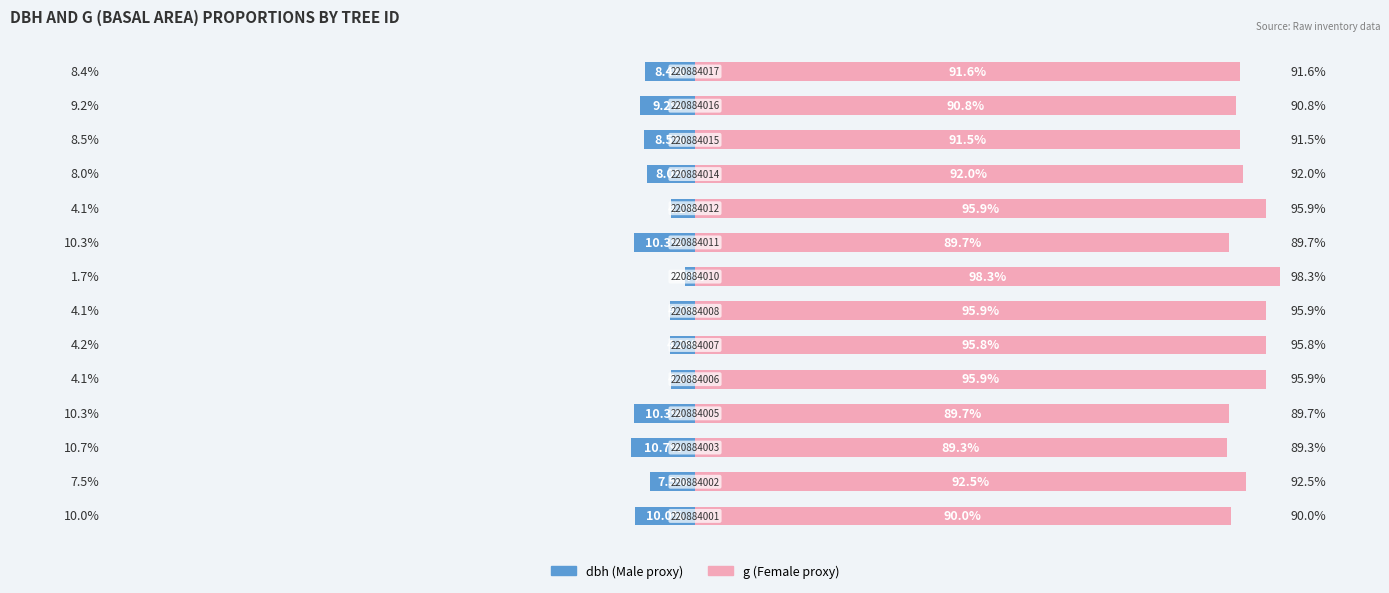

Where does the g series first go above 91?

1